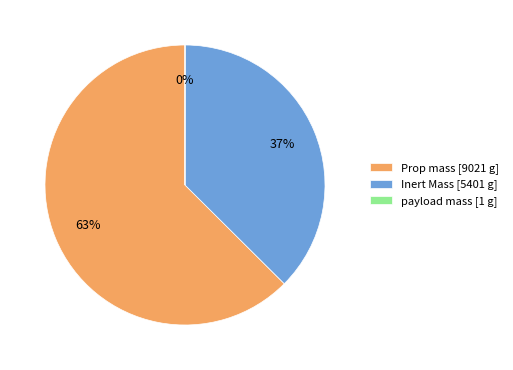

The Inert Mass [5401 g] slice represents 37% of the pie. True or false?

True